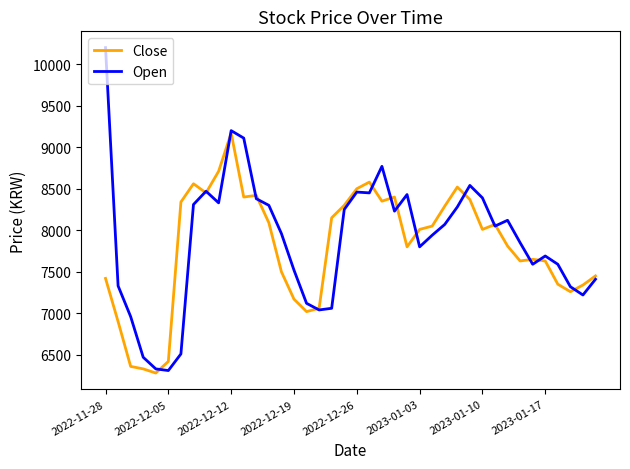

What is the greatest value displayed?

10200